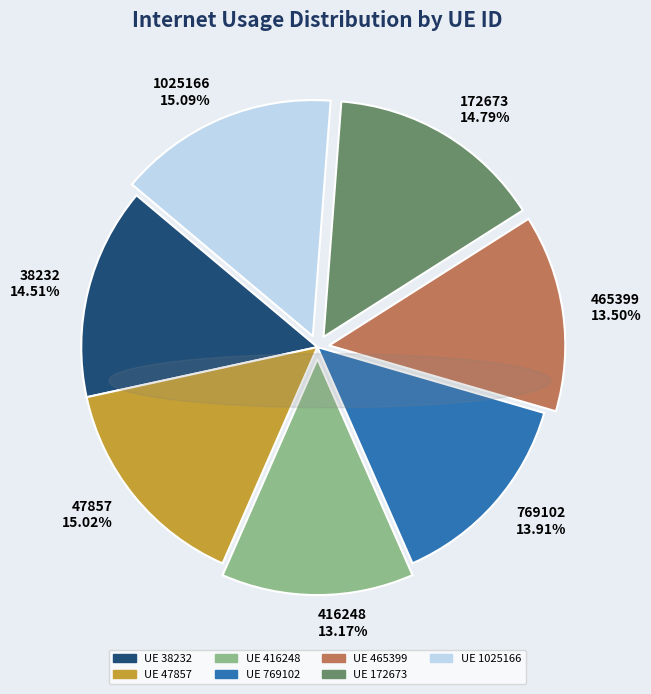

How many segments does this pie chart have?

7